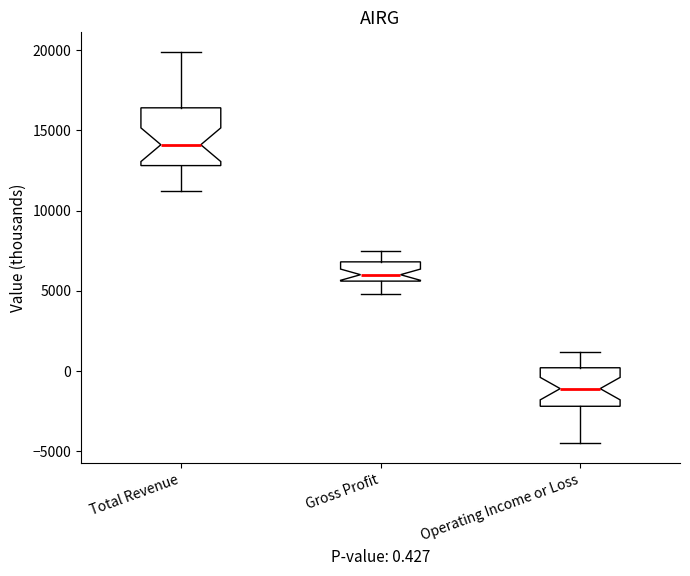

Which box is the tallest, from its lower edge to its upper edge?

Total Revenue